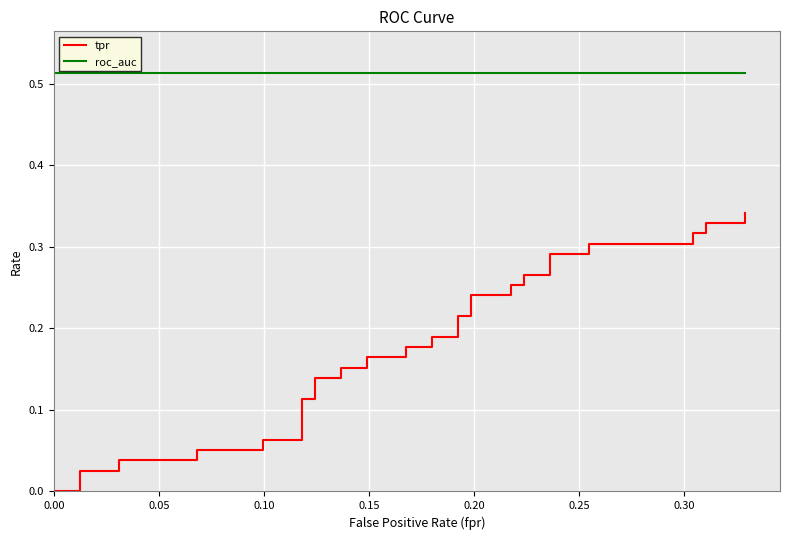

Which series has the largest total across all categories?

roc_auc